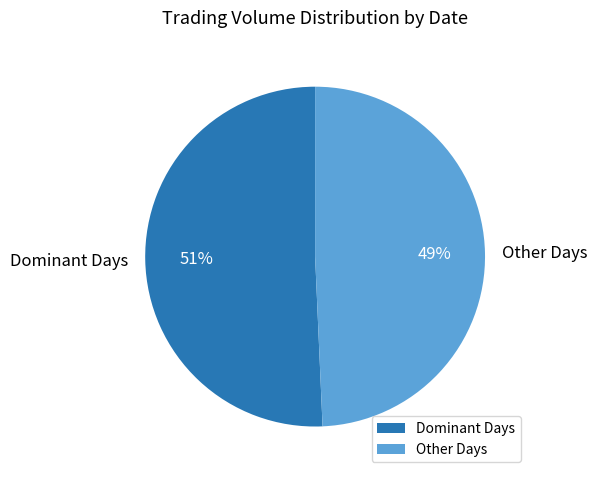

What is the smallest slice in the pie chart?

Other Days